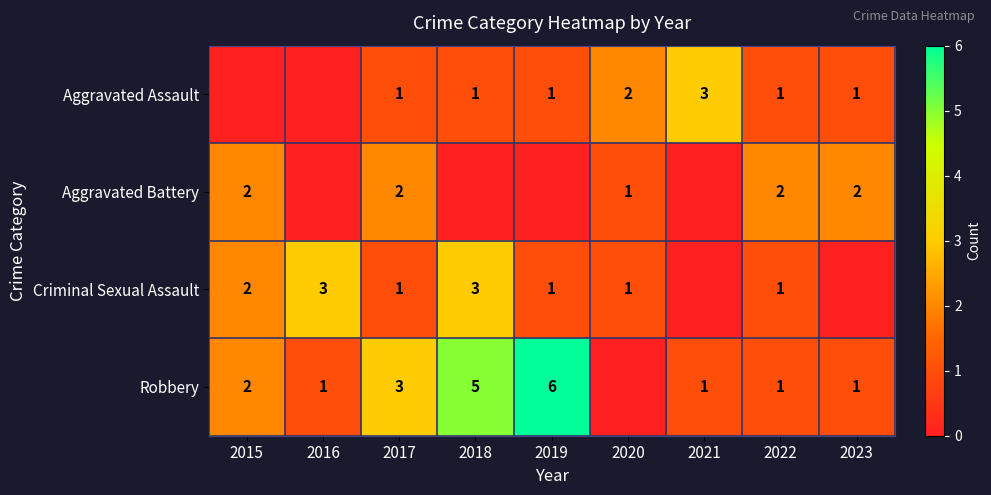

Is the value of Aggravated Assault at 2023 greater than the value of Robbery at 2017?

No